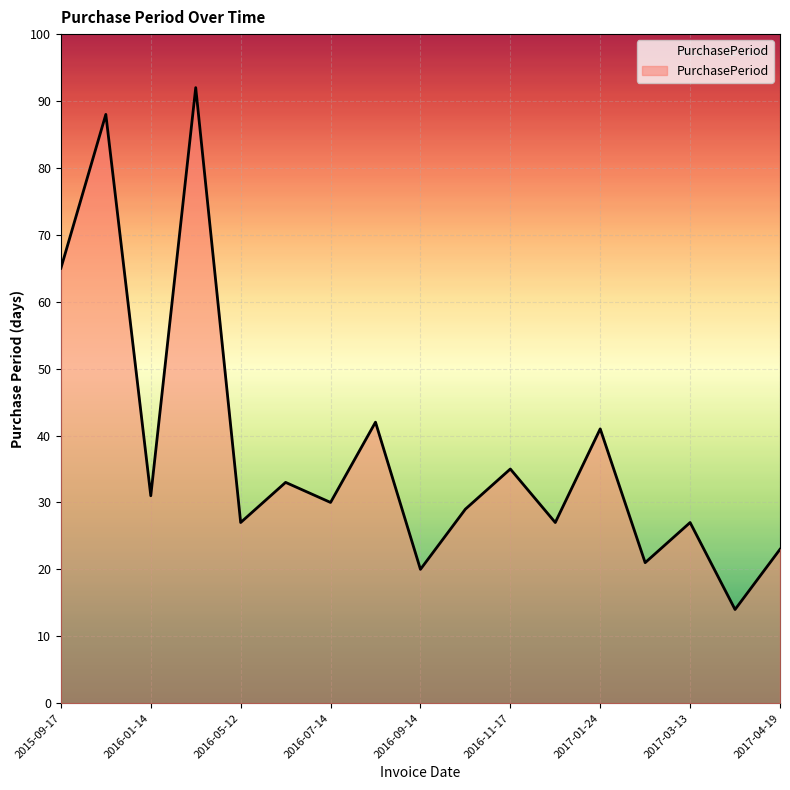

How many lines are shown in the chart?

1